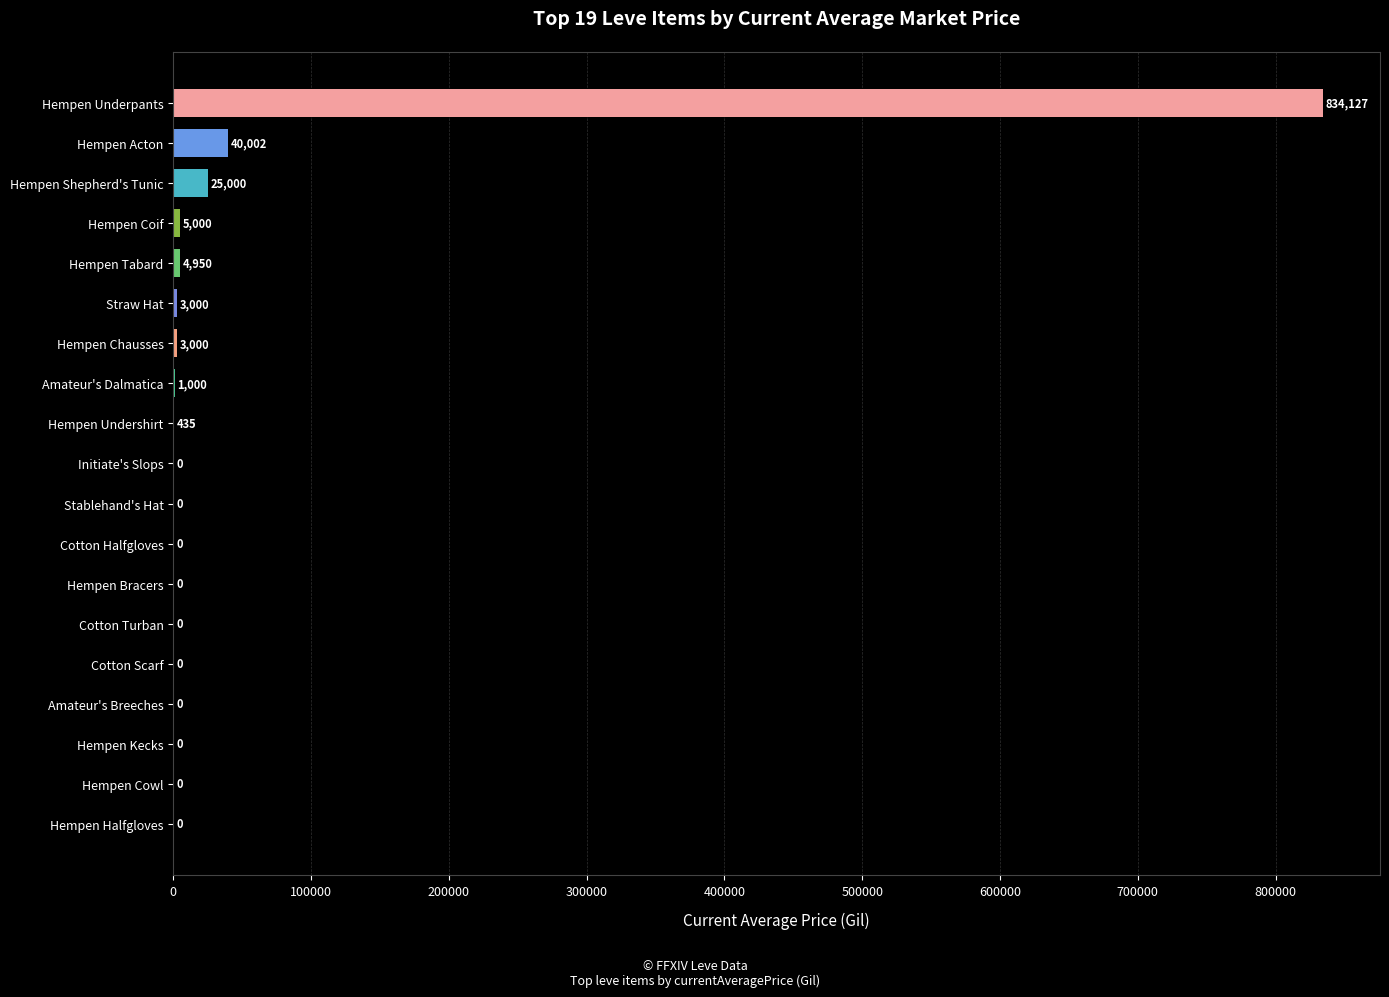

At which label is the value closest to 417063?

Hempen Acton